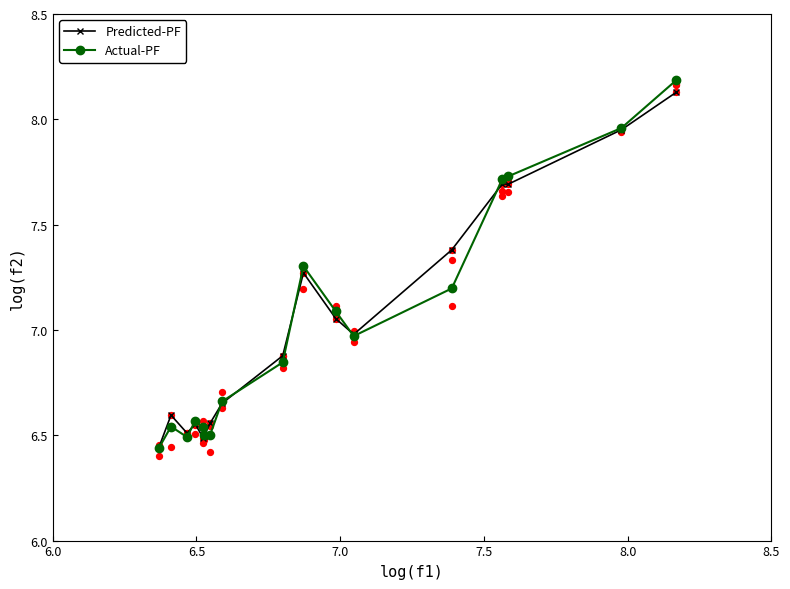

Which series has the largest total across all categories?

Predicted-PF